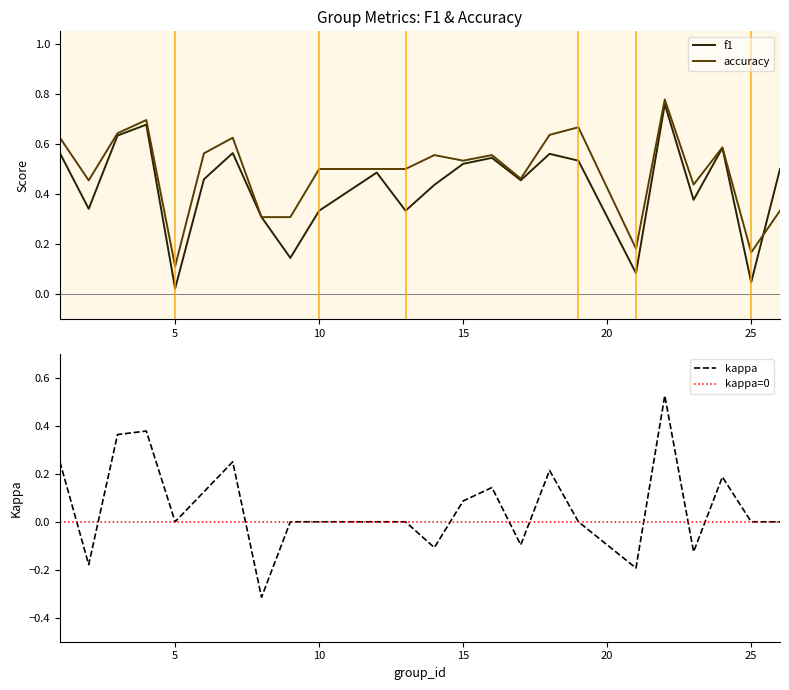

Which has a higher value, 19 or 8?

19